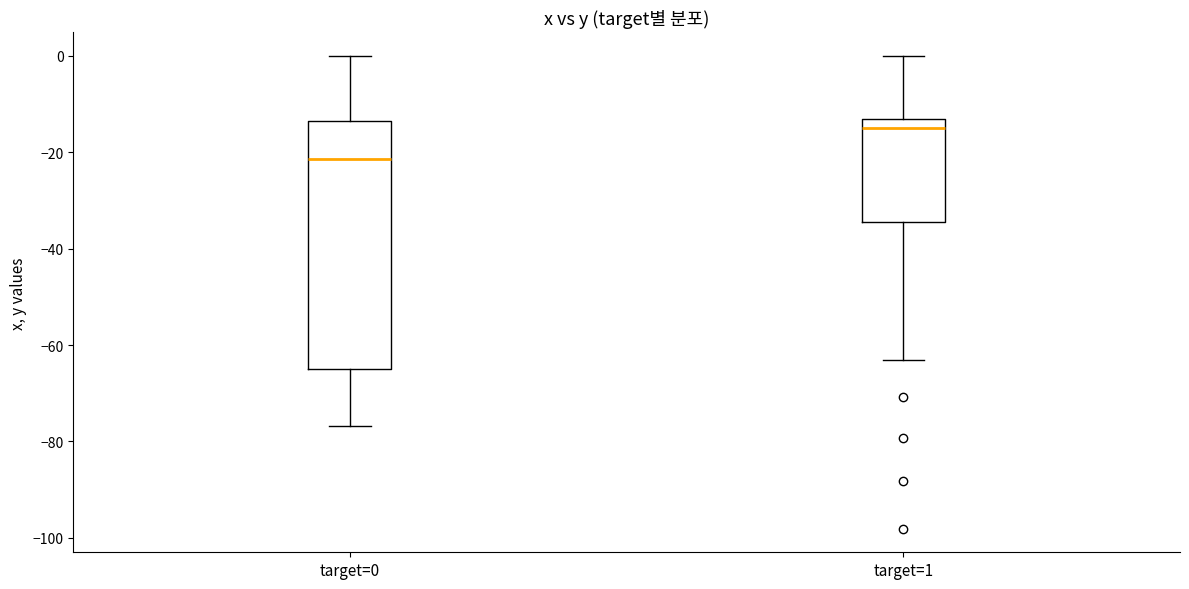

Reading left to right, read every box against the y-axis: the position of its median line, the range the box covers, and the ends of its whiskers. The values are not printed on the chart, so give them approximately, as read against the axis.

target=0: median -22, box -64 to -14, whiskers -76 to 0
target=1: median -14, box -34 to -12, whiskers -62 to 0